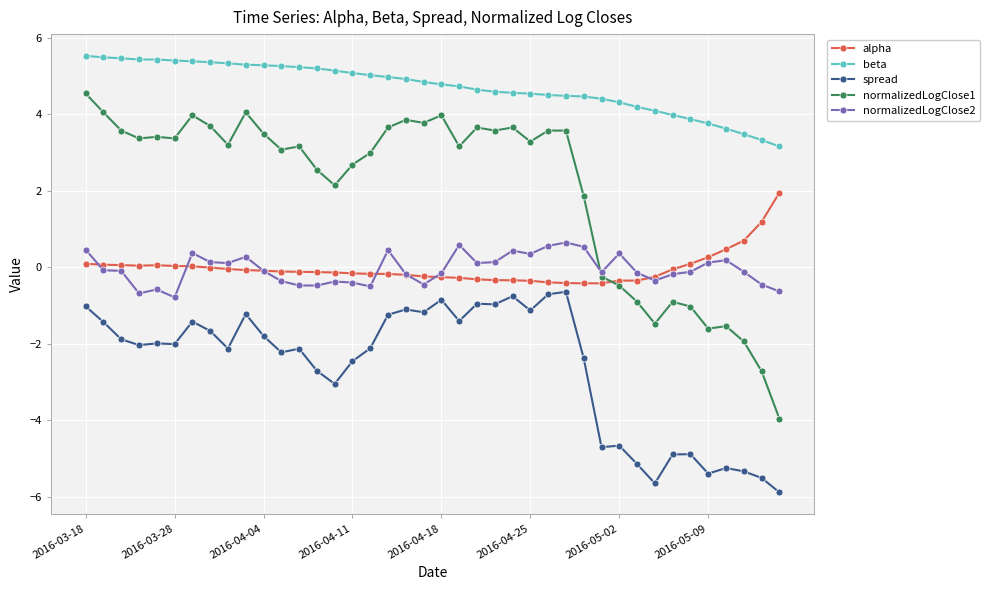

List the series in order of their peak value, lowest first.

spread, normalizedLogClose2, alpha, normalizedLogClose1, beta